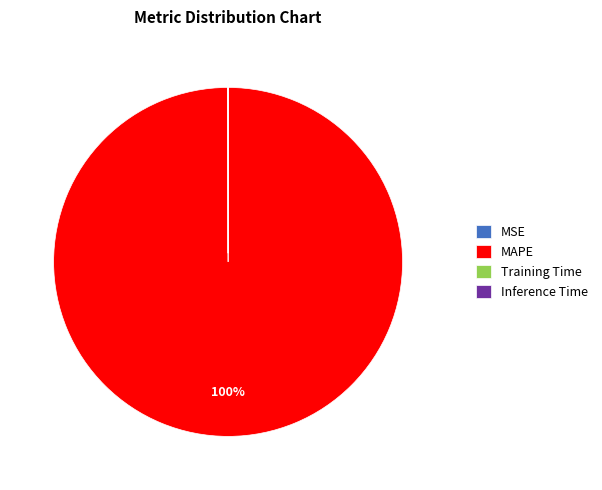

What is the majority slice?

MAPE